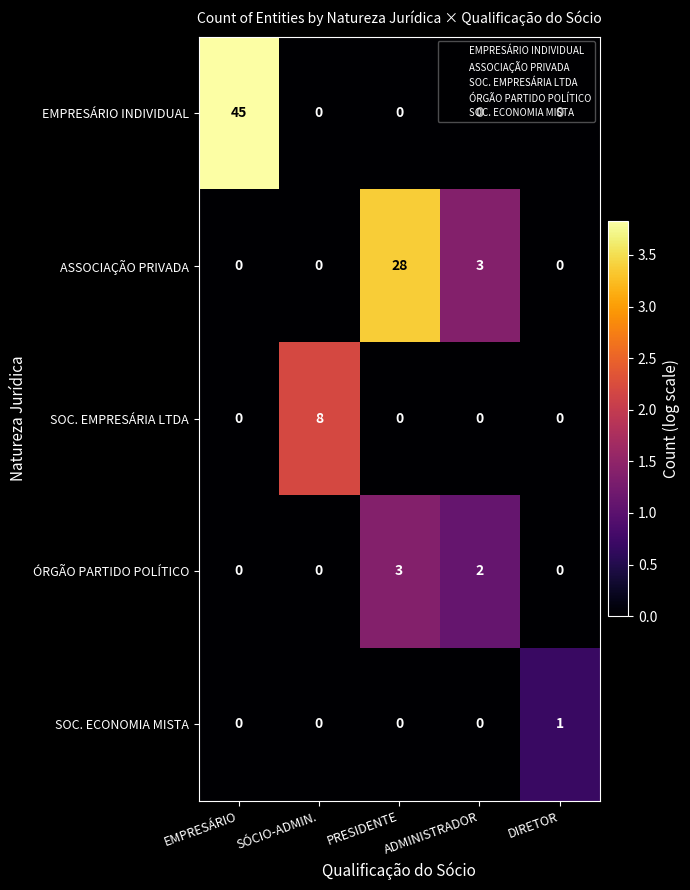

What is the maximum value shown in the chart?

45